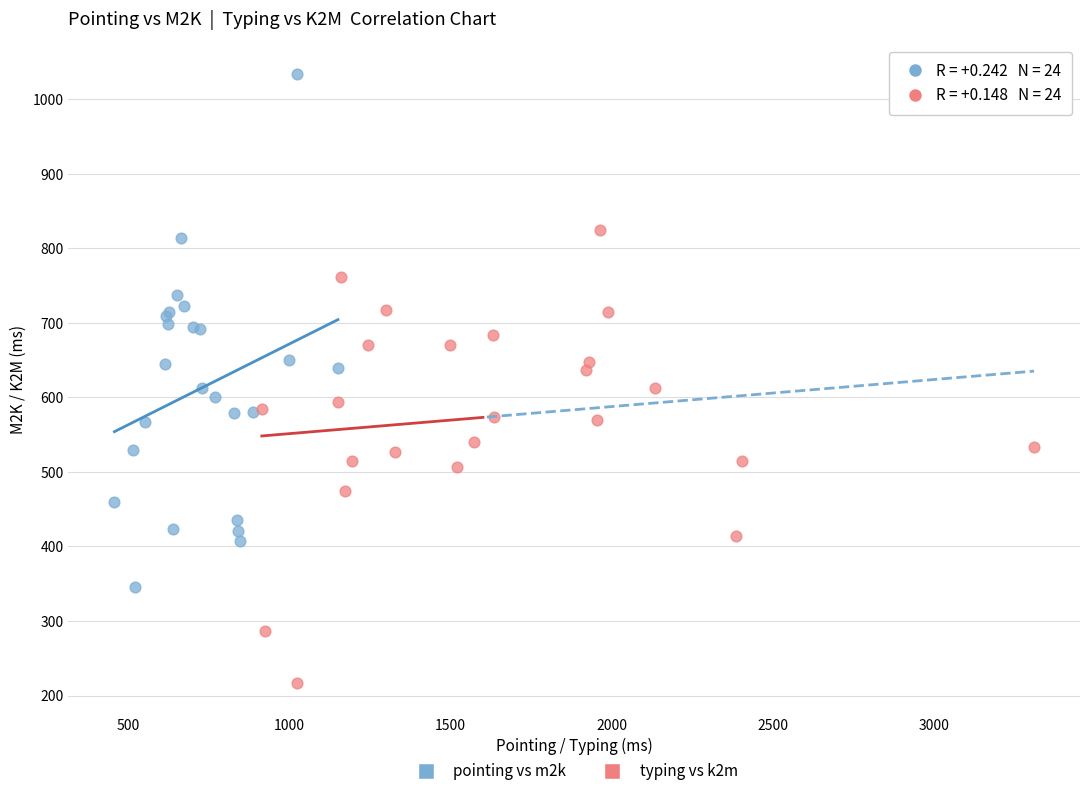

Which series has the widest spread of Y values?

pointing vs m2k